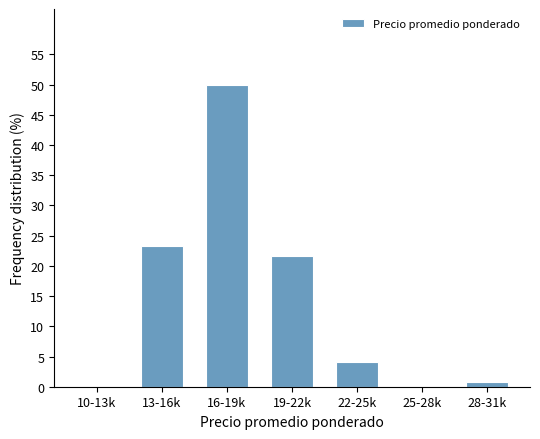

Reading left to right, transcribe all the data shown in this chart.

10-13k=0.0	13-16k=23.3	16-19k=50.0	19-22k=21.7	22-25k=4.2	25-28k=0.0	28-31k=0.8